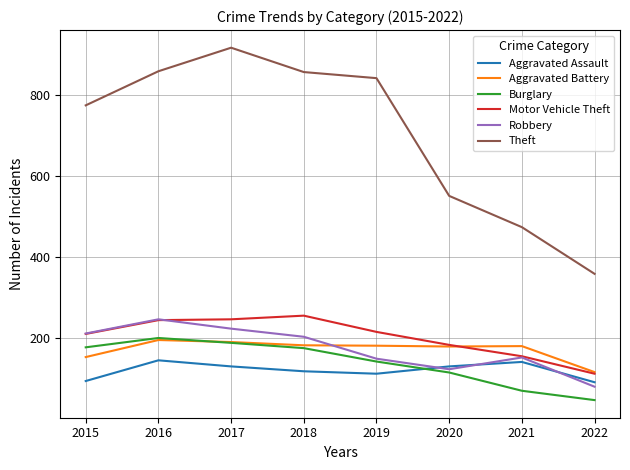

Which series has the largest total across all categories?

Theft